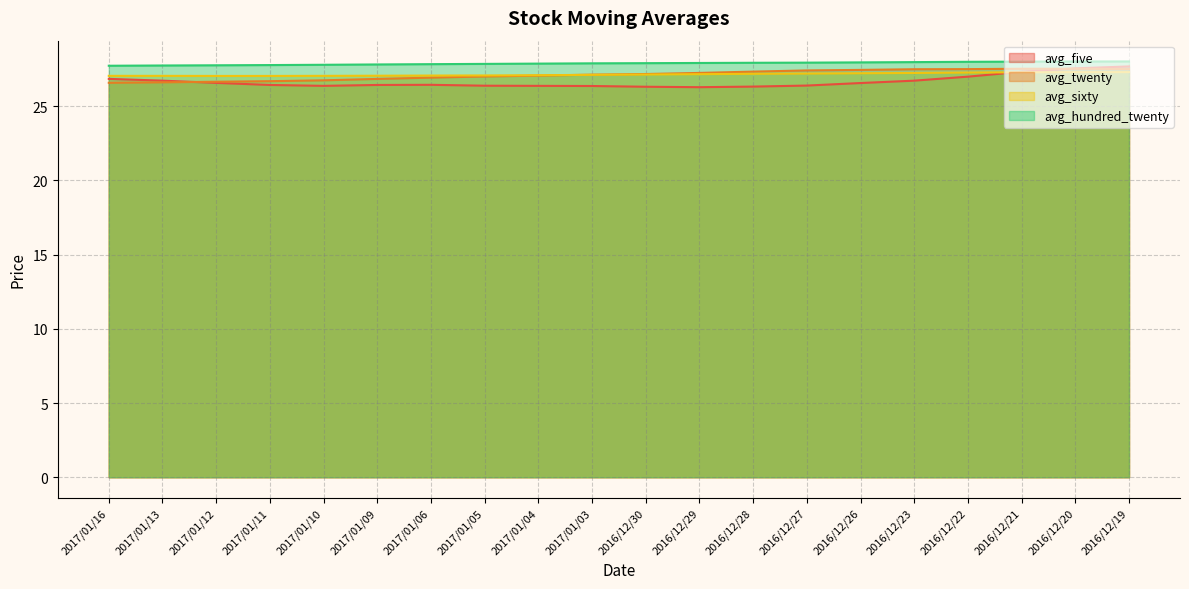

Reading right to left, what are all the values shown in this chart?

avg_five: 27.7	27.6	27.3	27.0	26.7	26.6	26.4	26.3	26.3	26.3	26.4	26.4	26.4	26.4	26.4	26.4	26.4	26.6	26.7	26.8
avg_twenty: 27.5	27.5	27.5	27.5	27.5	27.4	27.4	27.3	27.2	27.2	27.1	27.1	27.0	26.9	26.8	26.7	26.7	26.6	26.6	26.6
avg_sixty: 27.3	27.3	27.3	27.3	27.2	27.2	27.2	27.2	27.2	27.1	27.1	27.1	27.1	27.1	27.1	27.0	27.0	27.0	27.0	27.0
avg_hundred_twenty: 28.0	28.0	28.0	28.0	28.0	28.0	27.9	27.9	27.9	27.9	27.9	27.9	27.9	27.8	27.8	27.8	27.8	27.8	27.7	27.7